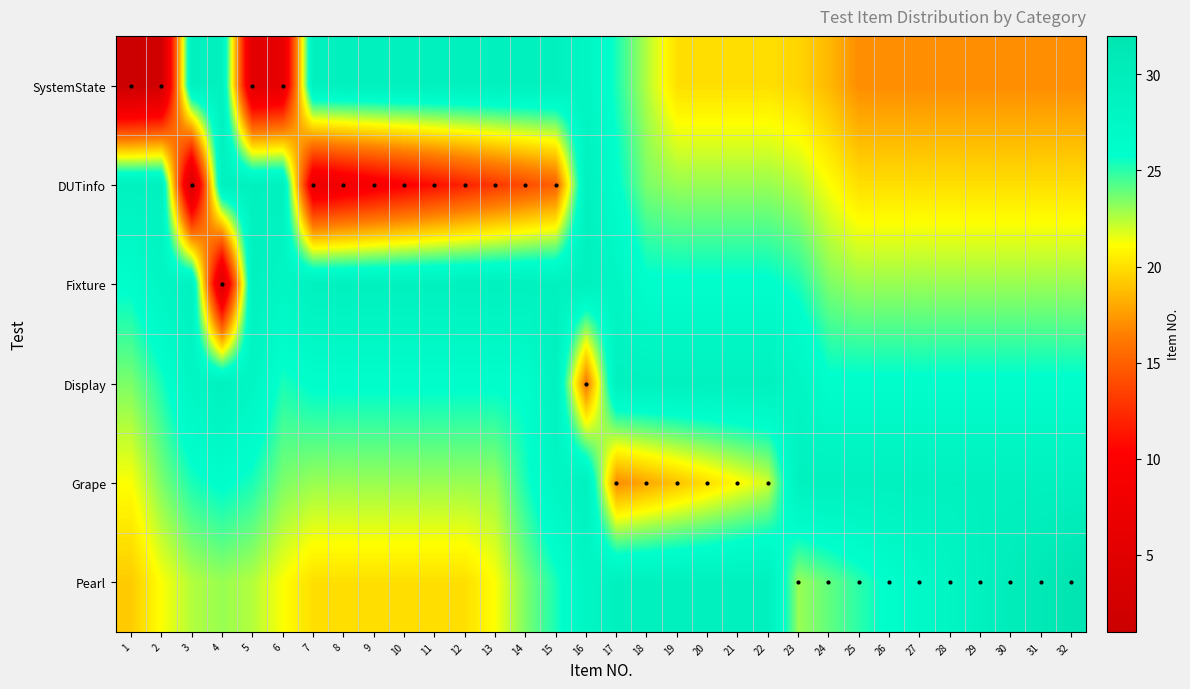

Reading right to left, transcribe all the data shown in this chart.

SystemState: 32=17.0	31=17.0	30=17.0	29=17.0	28=17.0	27=17.0	26=17.0	25=17.0	24=18.6	23=19.6	22=20.0	21=20.0	20=20.0	19=20.0	18=22.5	17=25.3	16=27.8	15=29.0	14=29.0	13=29.0	12=29.0	11=29.0	10=29.0	9=29.0	8=29.0	7=29.0	6=6.0	5=5.0	4=29.0	3=29.0	2=2.0	1=1.0
DUTinfo: 32=20.0	31=20.0	30=20.0	29=20.0	28=20.0	27=20.0	26=20.0	25=20.0	24=21.2	23=22.5	22=23.0	21=23.0	20=23.0	19=23.0	18=23.5	17=26.0	16=29.0	15=15.0	14=14.0	13=13.0	12=12.0	11=11.0	10=10.0	9=9.0	8=8.0	7=7.0	6=29.0	5=29.0	4=29.0	3=3.0	2=29.0	1=29.0
Fixture: 32=23.0	31=23.0	30=23.0	29=23.0	28=23.0	27=23.0	26=23.0	25=23.0	24=23.5	23=25.3	22=26.0	21=26.0	20=26.0	19=26.0	18=26.0	17=27.8	16=29.0	15=29.0	14=29.0	13=29.0	12=29.0	11=29.0	10=29.0	9=29.0	8=29.0	7=29.0	6=27.8	5=29.0	4=4.0	3=29.0	2=27.8	1=26.0
Display: 32=26.0	31=26.0	30=26.0	29=26.0	28=26.0	27=26.0	26=26.0	25=26.0	24=26.0	23=27.8	22=29.0	21=29.0	20=29.0	19=29.0	18=29.0	17=29.0	16=16.0	15=29.0	14=26.0	13=26.0	12=26.0	11=26.0	10=26.0	9=26.0	8=26.0	7=26.0	6=25.3	5=27.8	4=29.0	3=27.8	2=25.3	1=23.5
Grape: 32=29.0	31=29.0	30=29.0	29=29.0	28=29.0	27=29.0	26=29.0	25=29.0	24=29.0	23=29.0	22=22.0	21=21.0	20=20.0	19=19.0	18=18.0	17=17.0	16=29.0	15=27.8	14=25.3	13=23.0	12=23.0	11=23.0	10=23.0	9=23.0	8=23.0	7=23.0	6=23.5	5=25.3	4=26.0	3=25.3	2=23.5	1=21.2
Pearl: 32=32.0	31=31.0	30=30.0	29=29.0	28=28.0	27=27.0	26=26.0	25=25.0	24=24.0	23=23.0	22=29.0	21=29.0	20=29.0	19=29.0	18=29.0	17=29.0	16=27.8	15=25.3	14=23.5	13=21.2	12=20.0	11=20.0	10=20.0	9=20.0	8=20.0	7=20.0	6=21.2	5=22.5	4=23.0	3=22.5	2=21.2	1=19.3